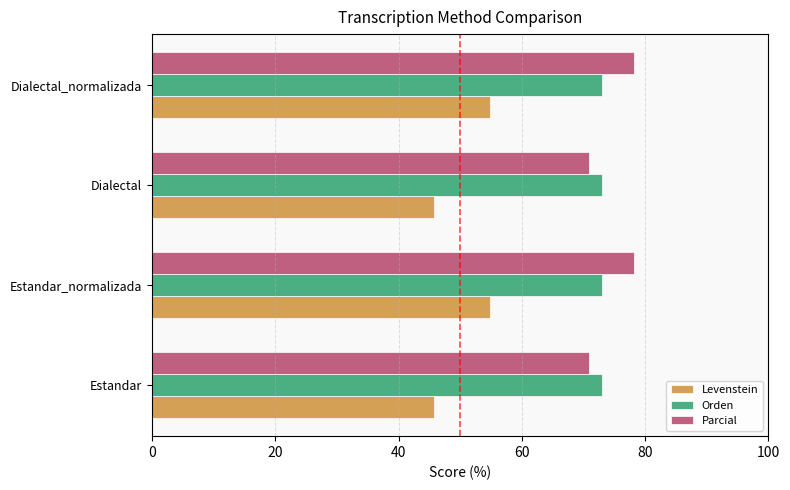

Which series has the widest spread of values?

Levenstein